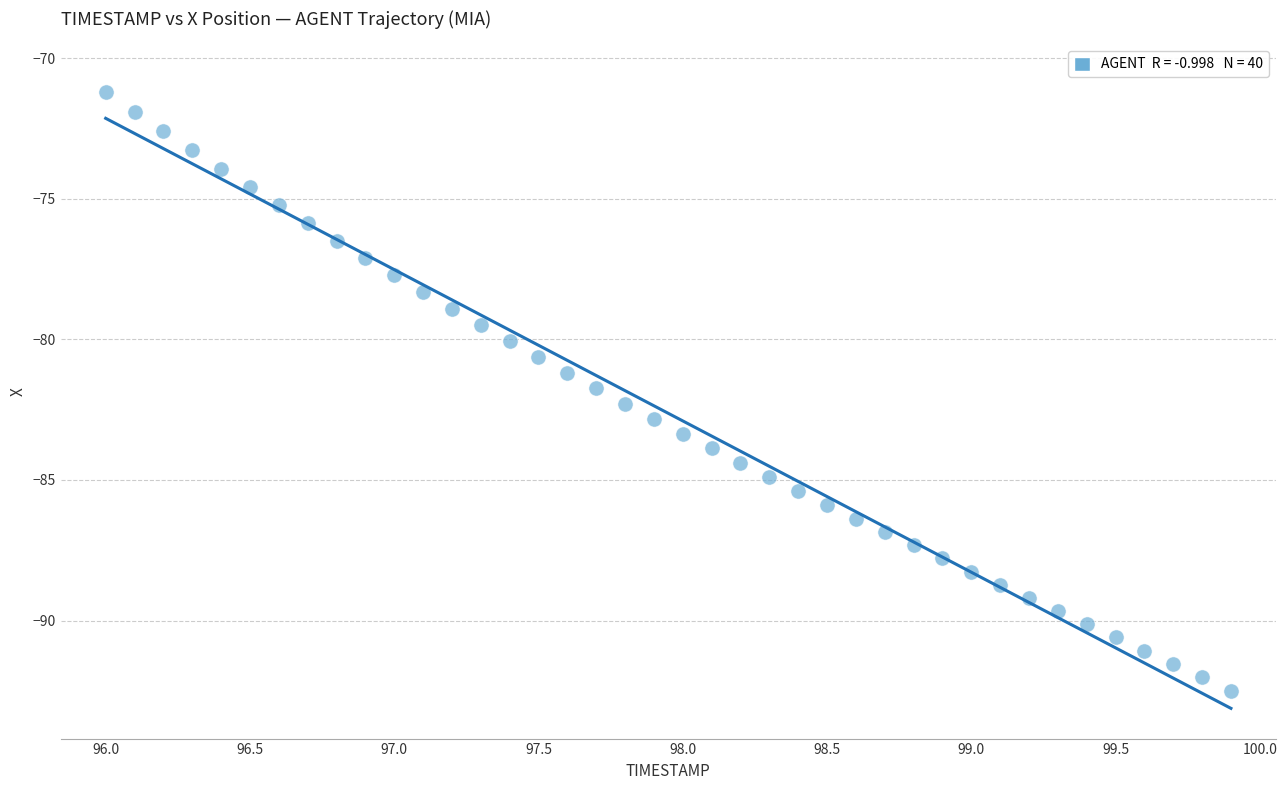

What is the range of X values (max minus min)?

3.9